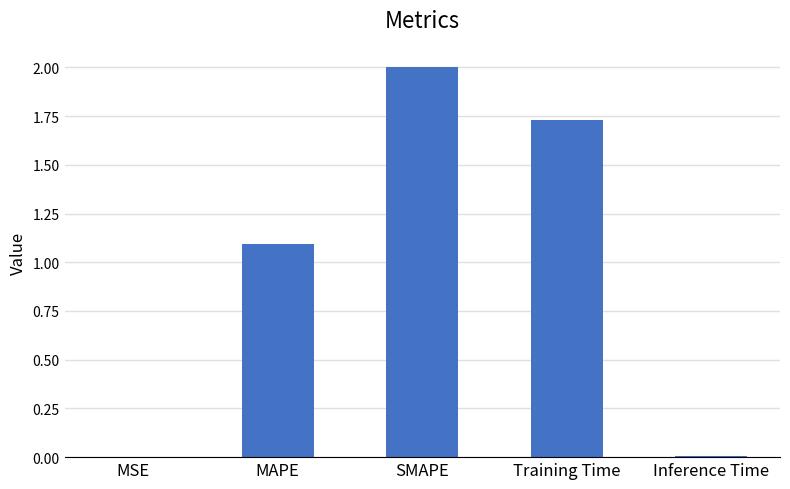

Between Training Time and MSE, which is larger?

Training Time